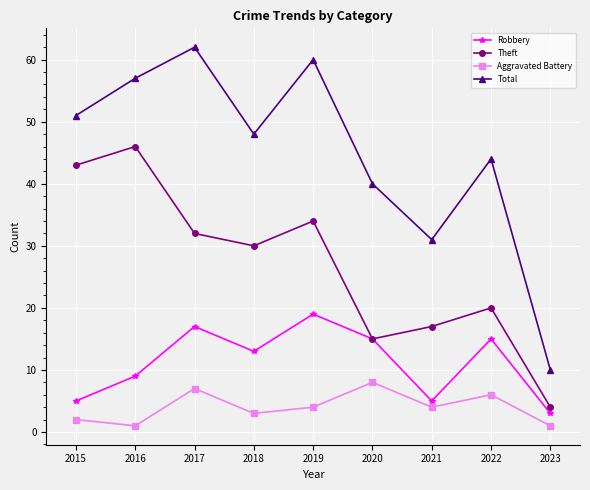

What is the approximate value of Theft at 2022?

20